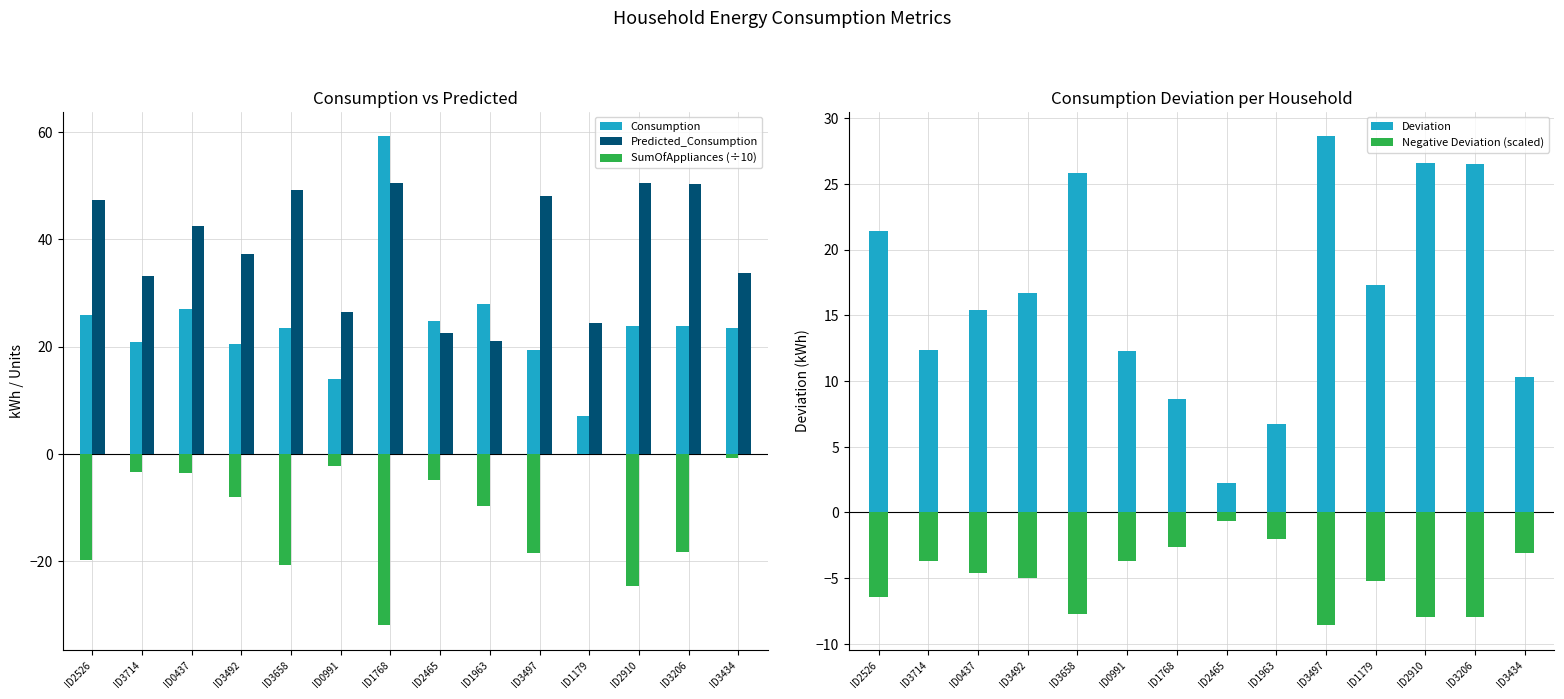

How many data points in SumOfAppliances (÷10) are less than -8?

8